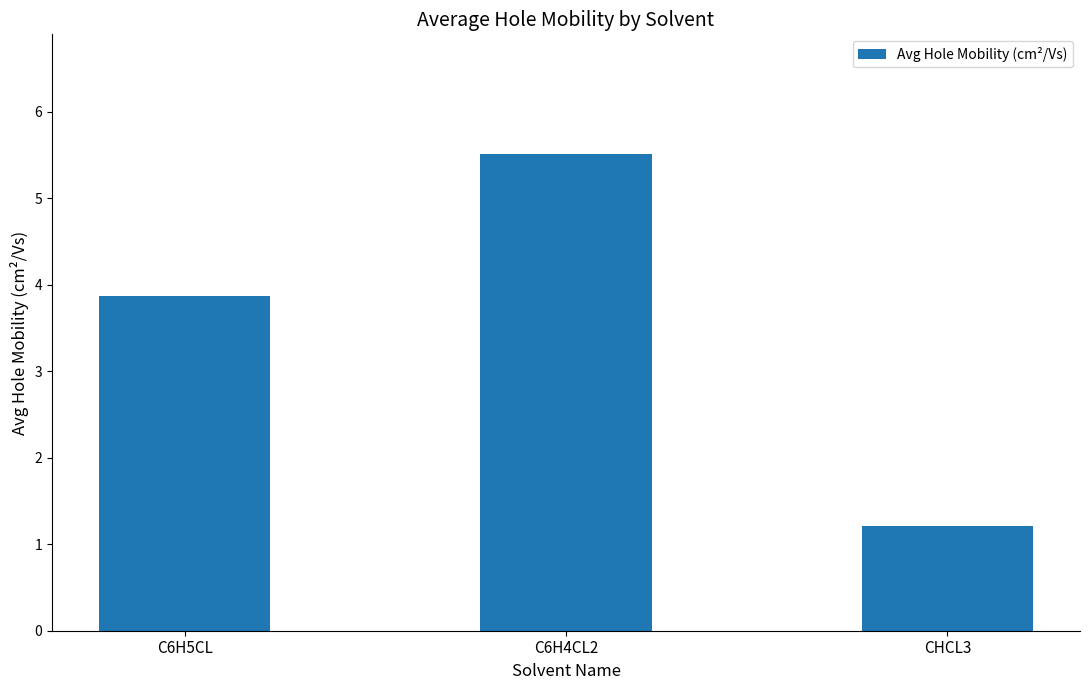

What is the difference between the second highest and minimum values?

2.7